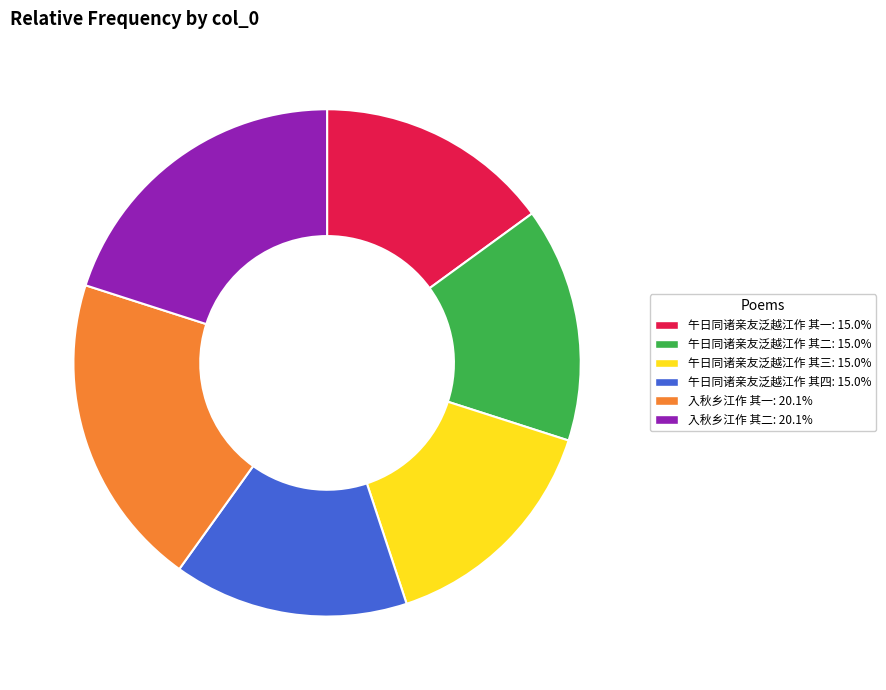

The 午日同诸亲友泛越江作 其二 slice represents 15% of the pie. True or false?

True